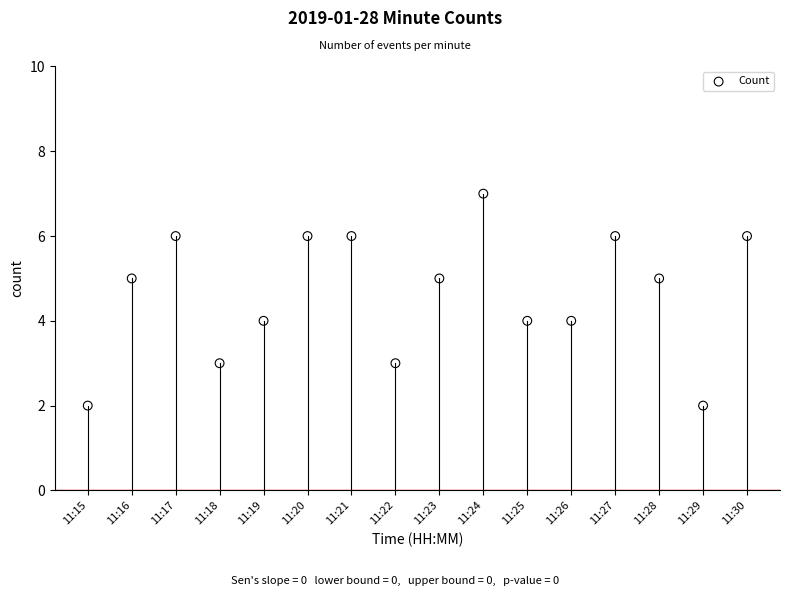

What is the range of Y values (max minus min)?

5